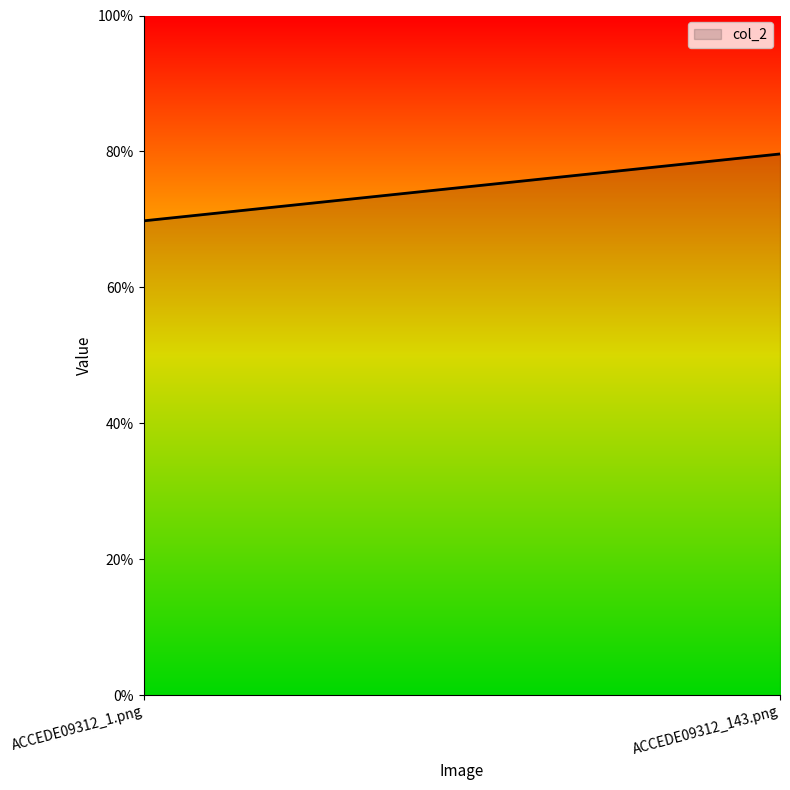

Reading left to right, transcribe all the data shown in this chart.

ACCEDE09312_1.png=0.7	ACCEDE09312_143.png=0.8